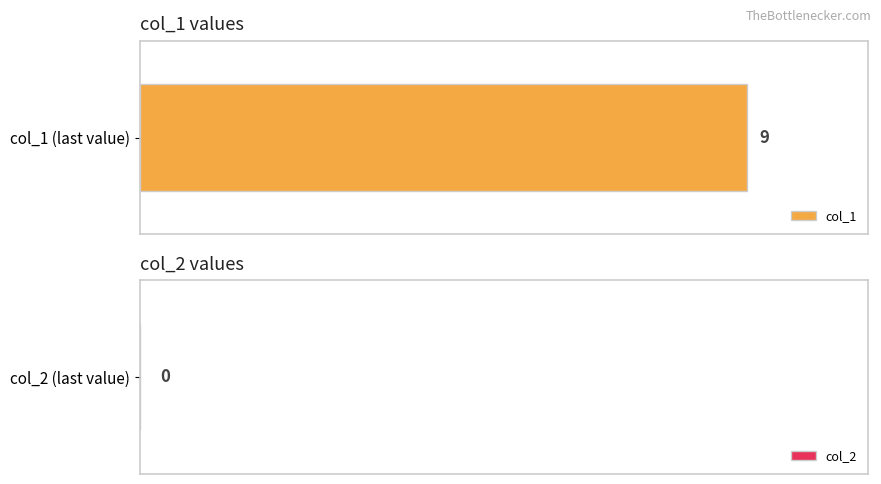

Which series has the largest total across all categories?

col_1